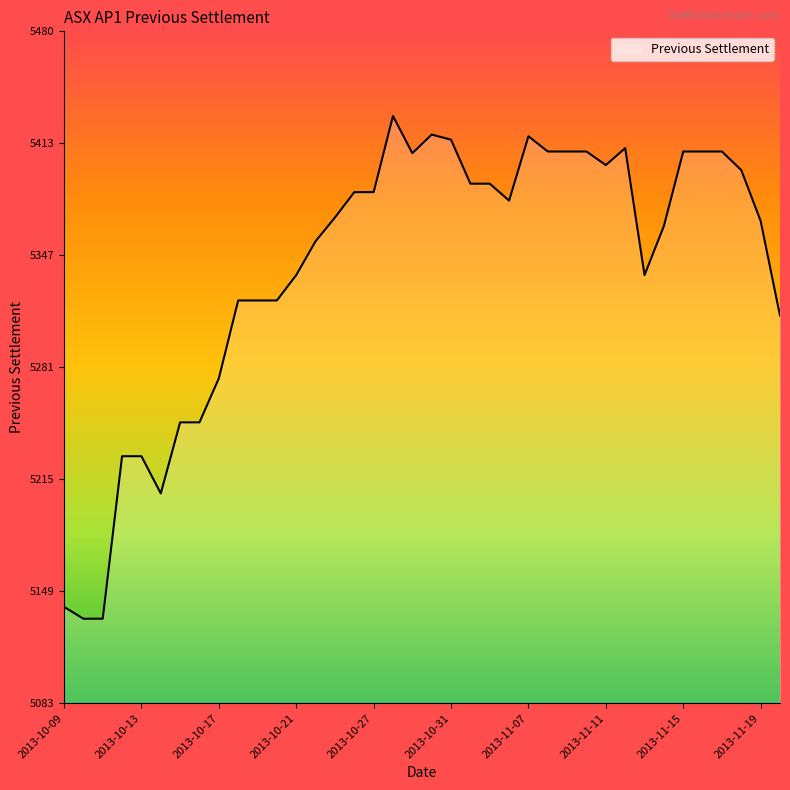

What is the difference between the maximum and minimum values?

297